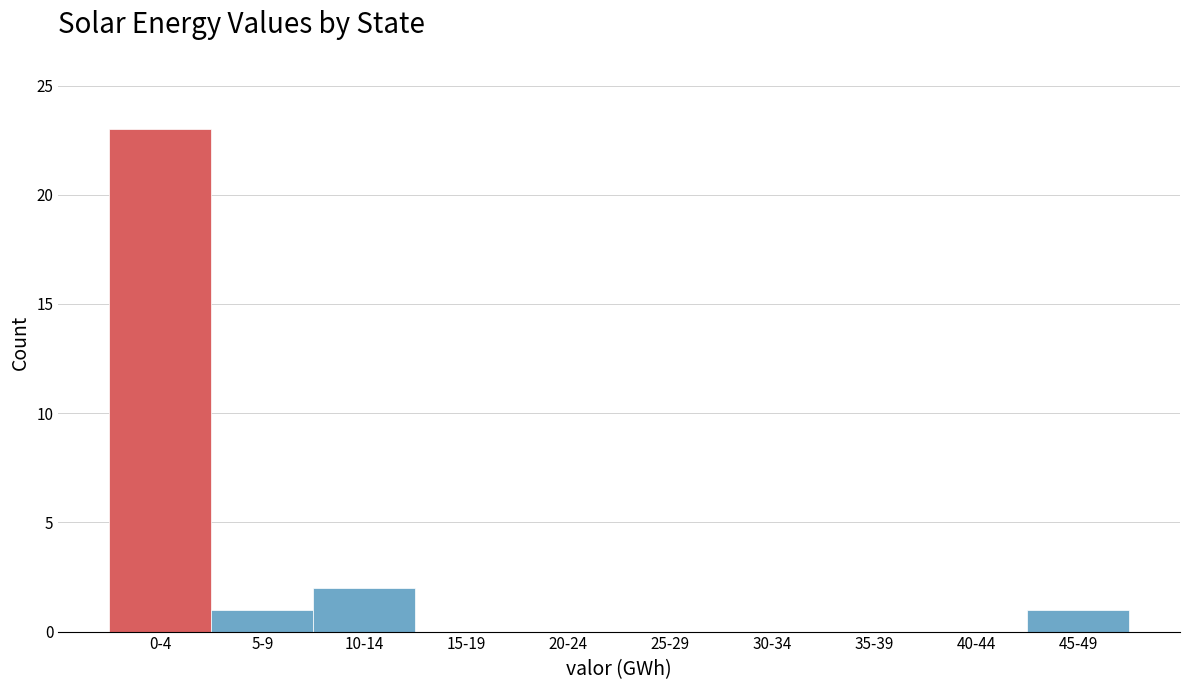

Reading right to left, transcribe all the data shown in this chart.

45-49=1	40-44=0	35-39=0	30-34=0	25-29=0	20-24=0	15-19=0	10-14=2	5-9=1	0-4=23